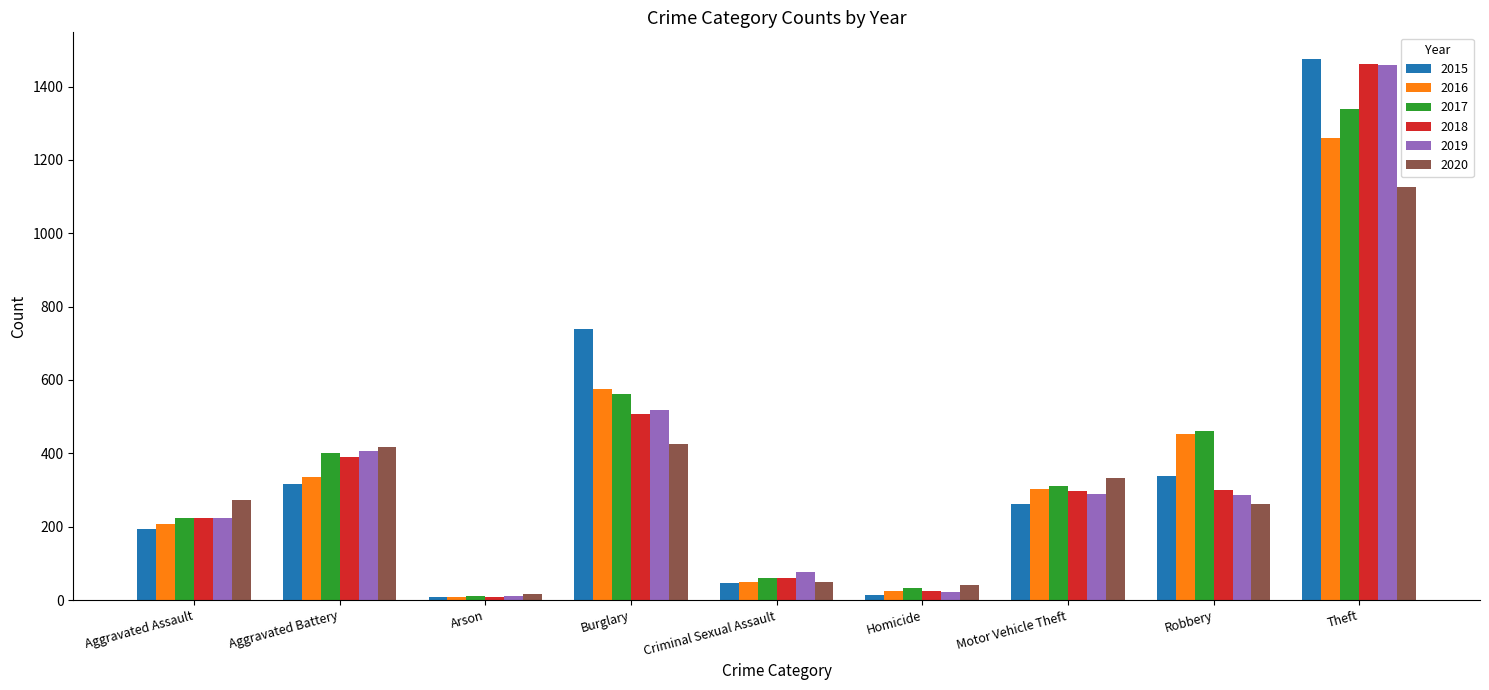

What is the difference between the 2017 values at Motor Vehicle Theft and Aggravated Battery?

88